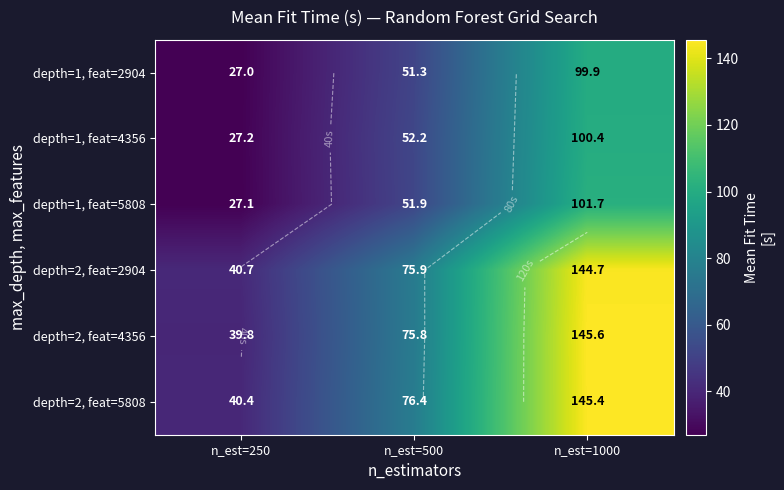

List the labels in order of depth=2, feat=5808 value, smallest first.

n_est=250, n_est=500, n_est=1000